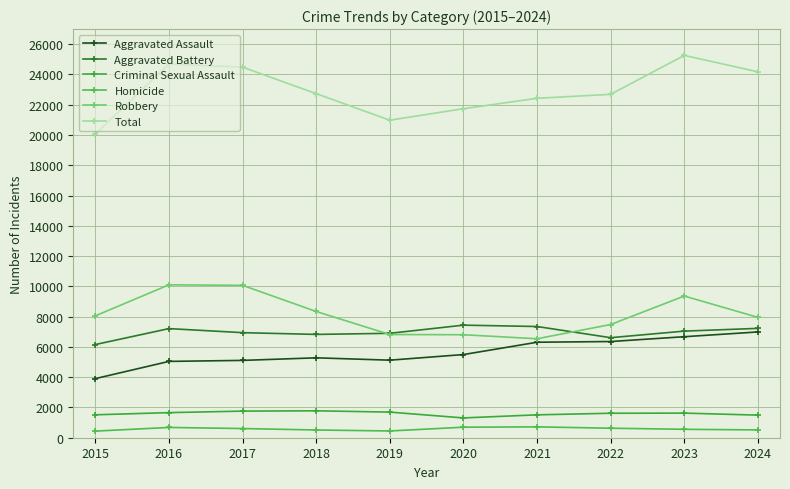

What is the minimum value shown in the chart?

437